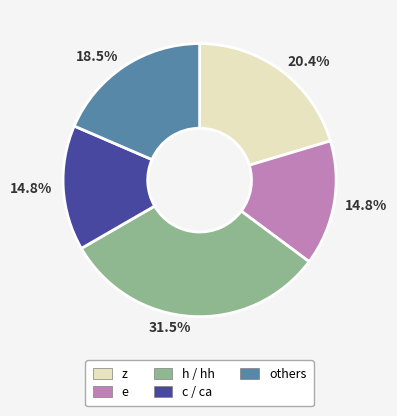

Is there any slice that represents more than half of the pie?

No